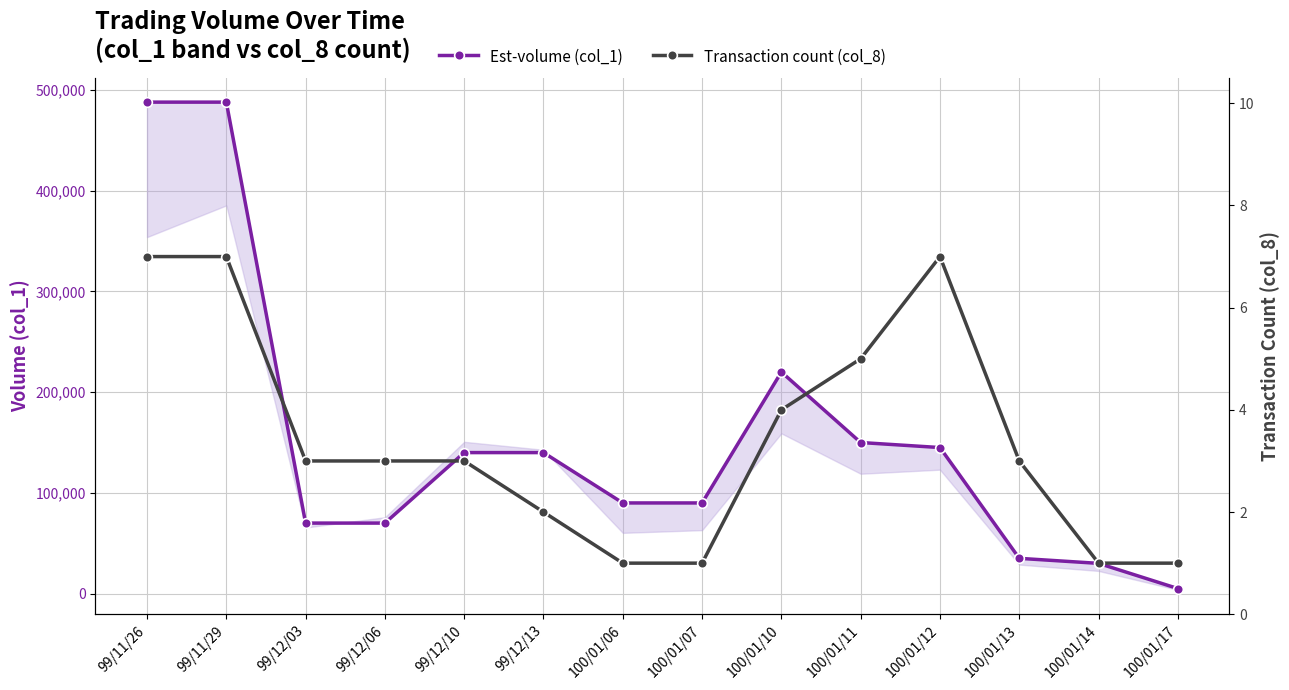

Count the Transaction count (col_8) values in the range 1 to 5.

11